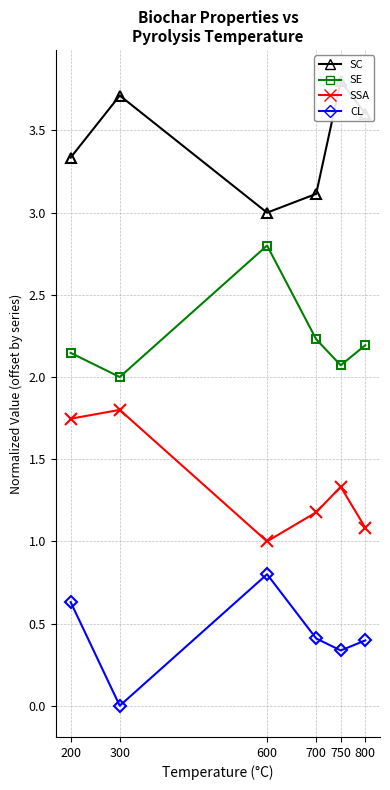

How many lines are shown in the chart?

4